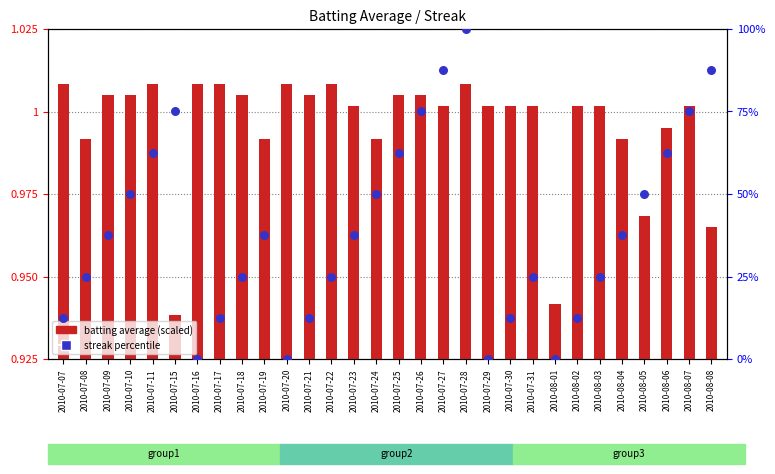

Is the value of streak percentile at 2010-07-23 greater than the value of batting average (scaled) at 2010-07-28?

Yes